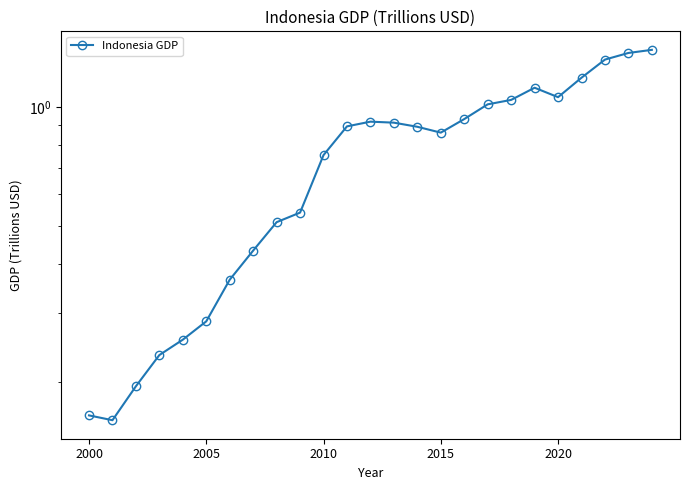

What is the greatest value displayed?

1.4